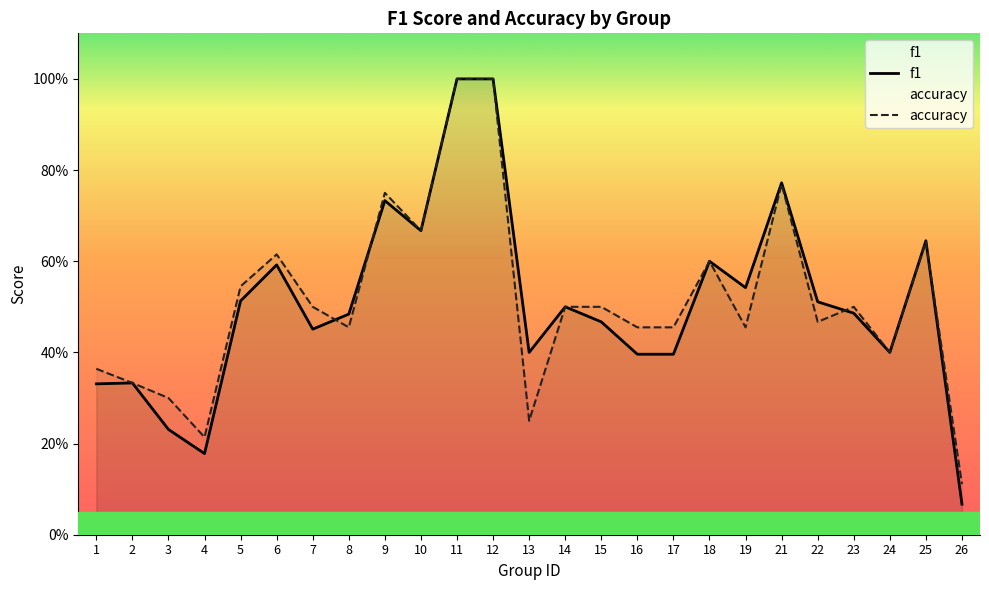

List the series in order of their peak value, highest first.

f1, accuracy